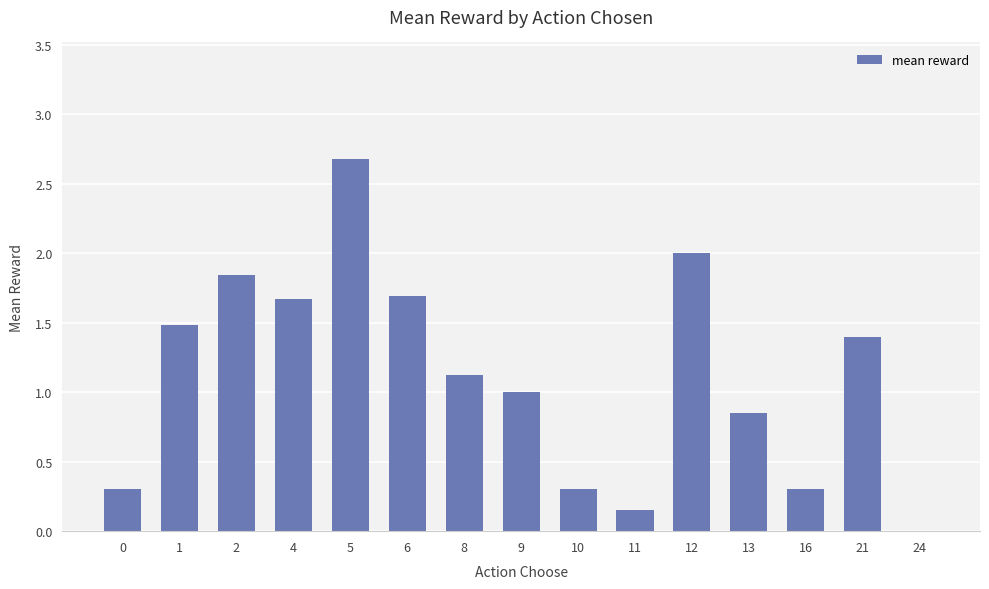

Between 24 and 9, which is larger?

9